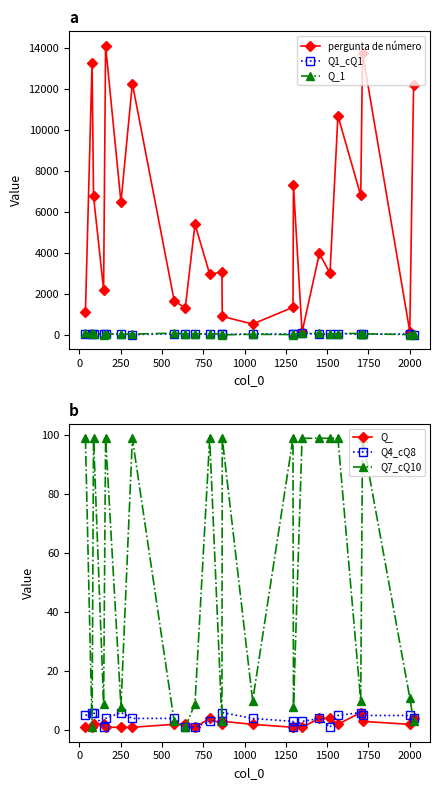

Rank the series by their maximum value, from lowest to highest.

Q_, Q4_cQ8, Q1_cQ1, Q_1, Q7_cQ10, pergunta de número